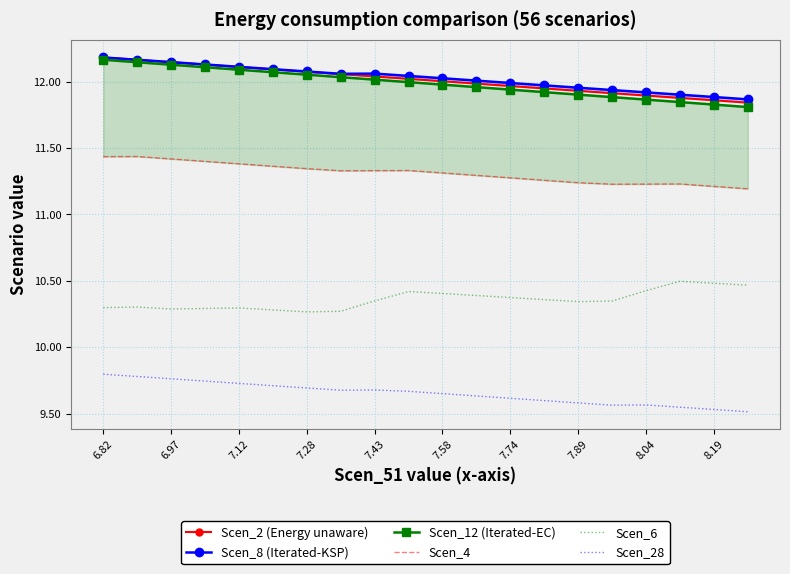

What is the total value across all series at 19?

66.7